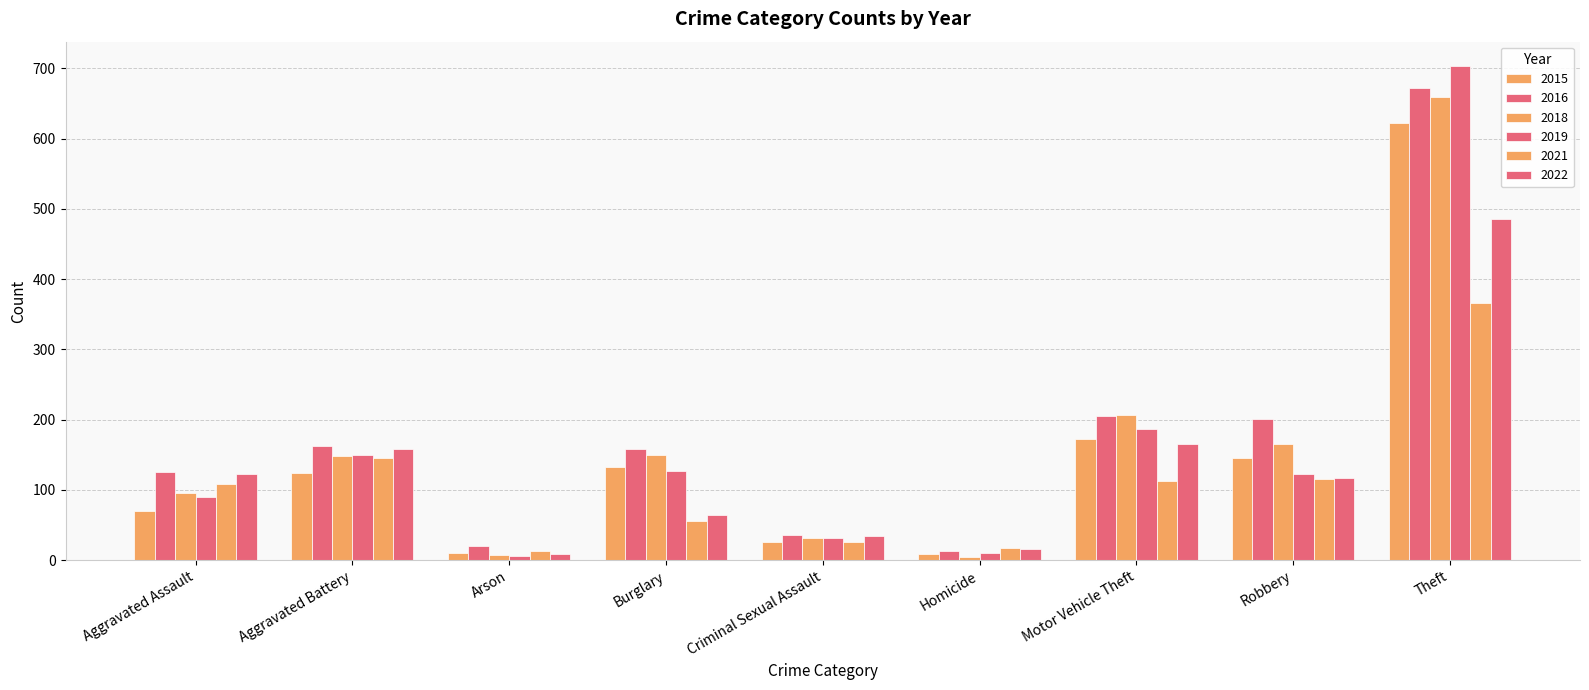

Is it true that 2019 equals 198 at Robbery?

False